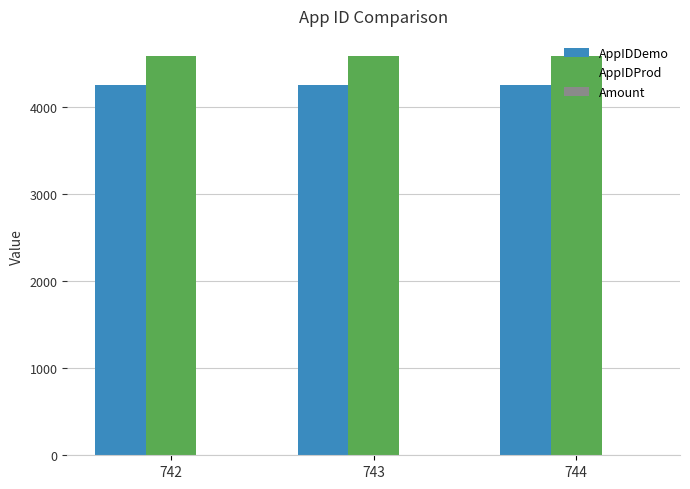

Which series has the largest total across all categories?

AppIDProd